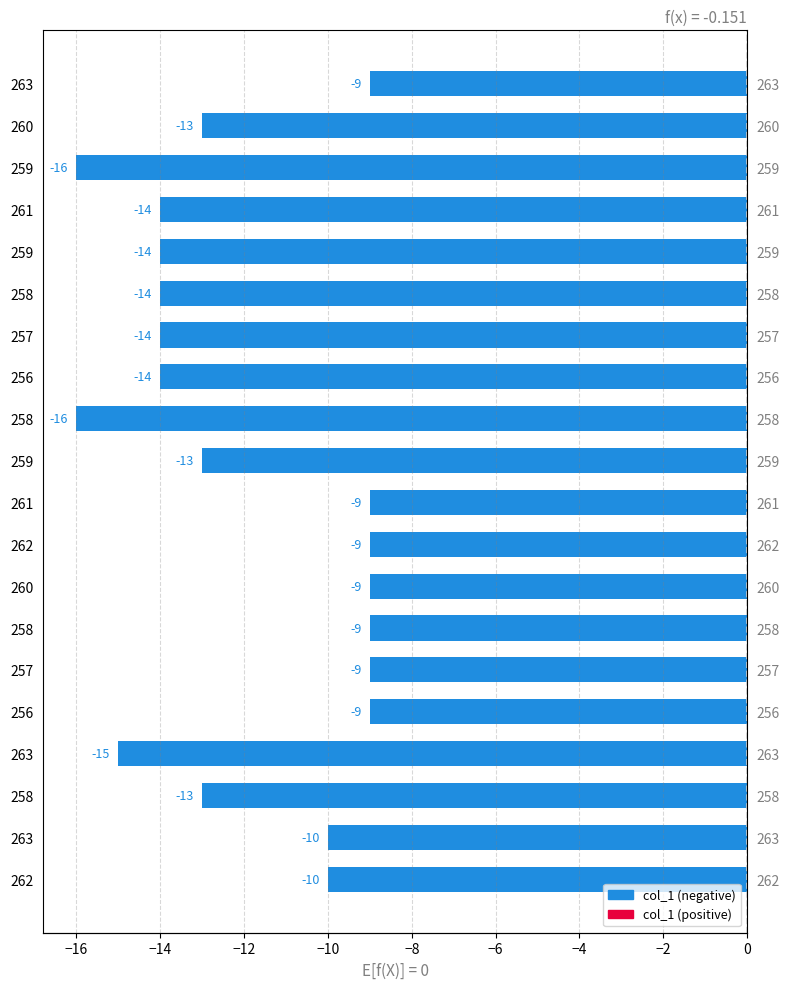

How many distinct data groups are displayed?

1